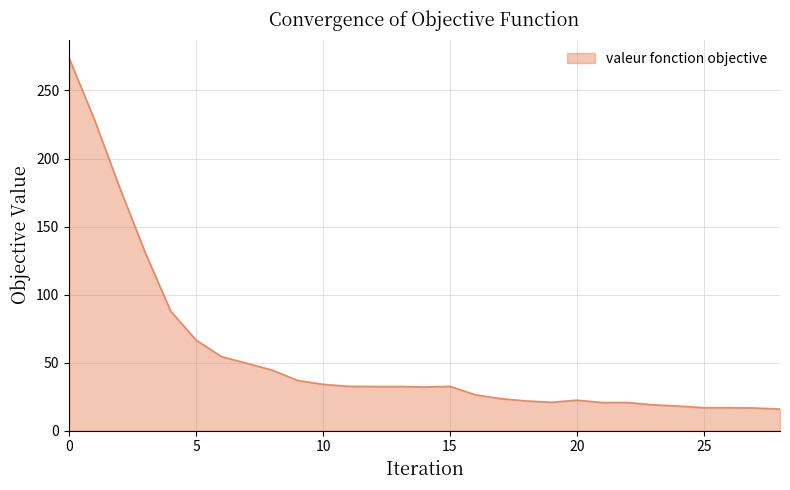

What is the difference between the maximum and minimum values?

257.9